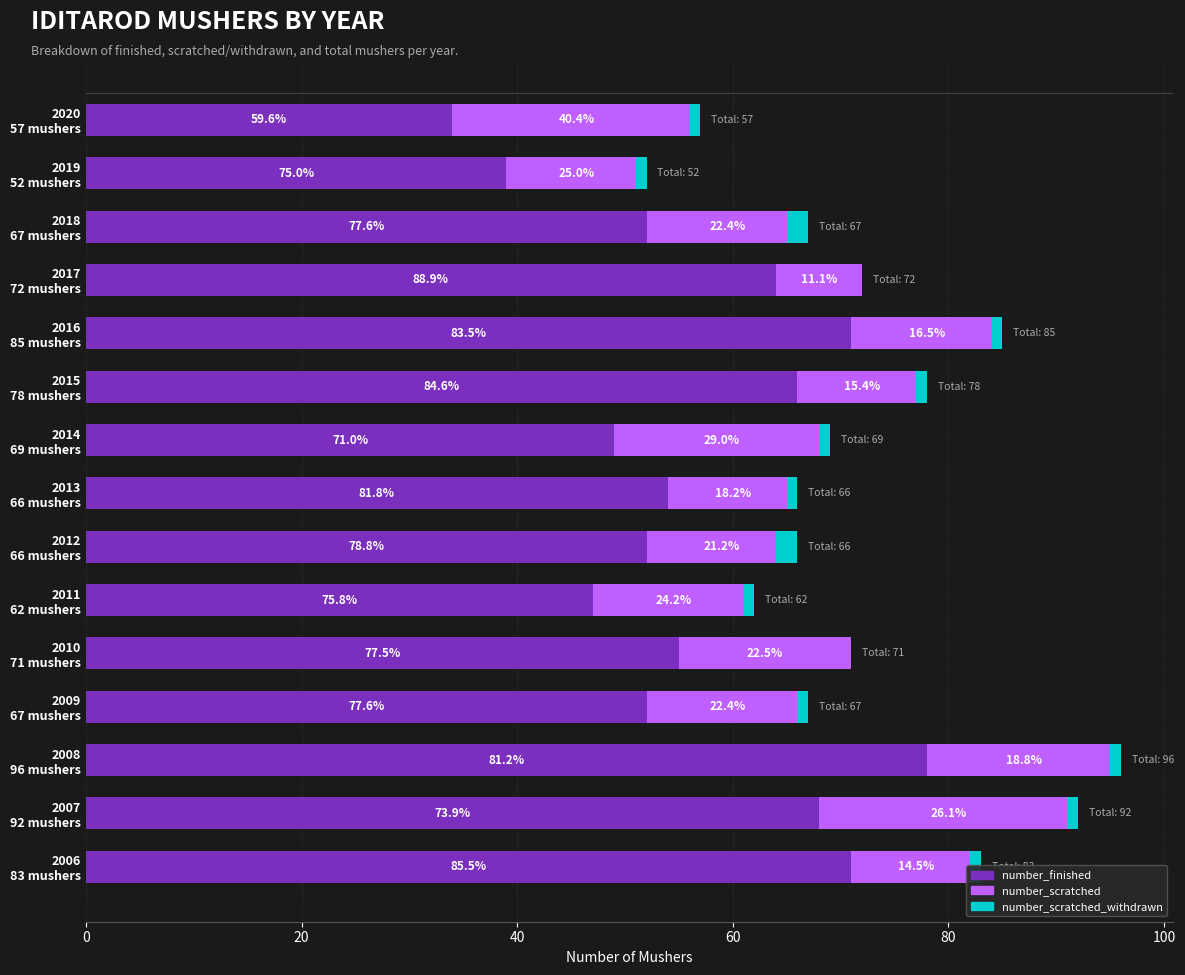

What are all the series names shown in the legend?

number_finished, number_scratched, number_scratched_withdrawn